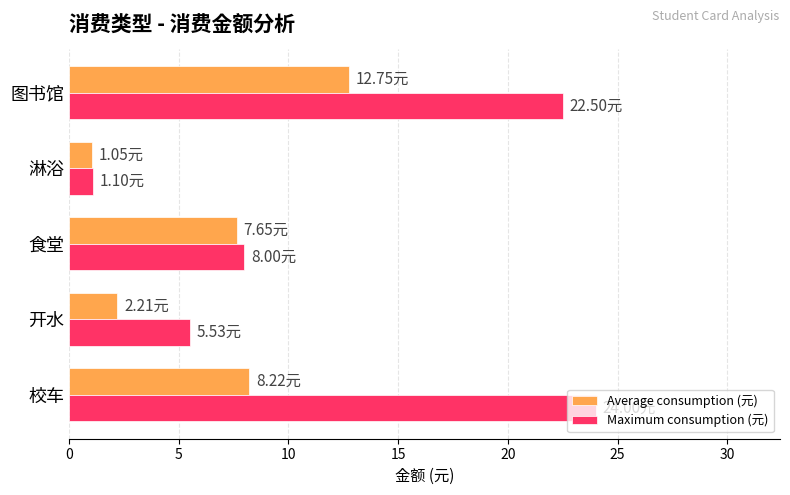

Is the value of Average consumption (元) at 淋浴 greater than the value of Maximum consumption (元) at 开水?

No